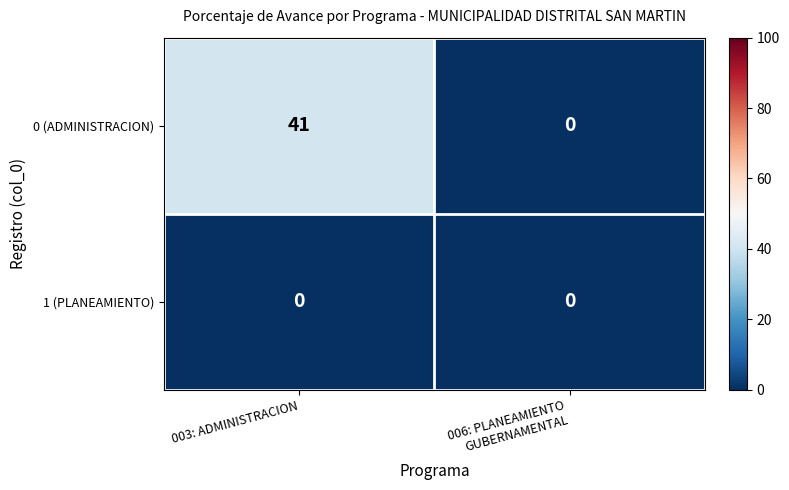

List the series in order of their peak value, highest first.

0 (ADMINISTRACION), 1 (PLANEAMIENTO)